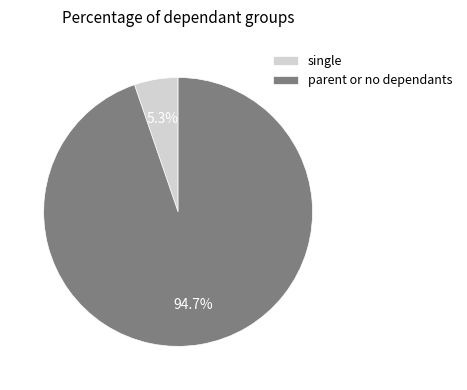

Count the number of slices in the pie.

2